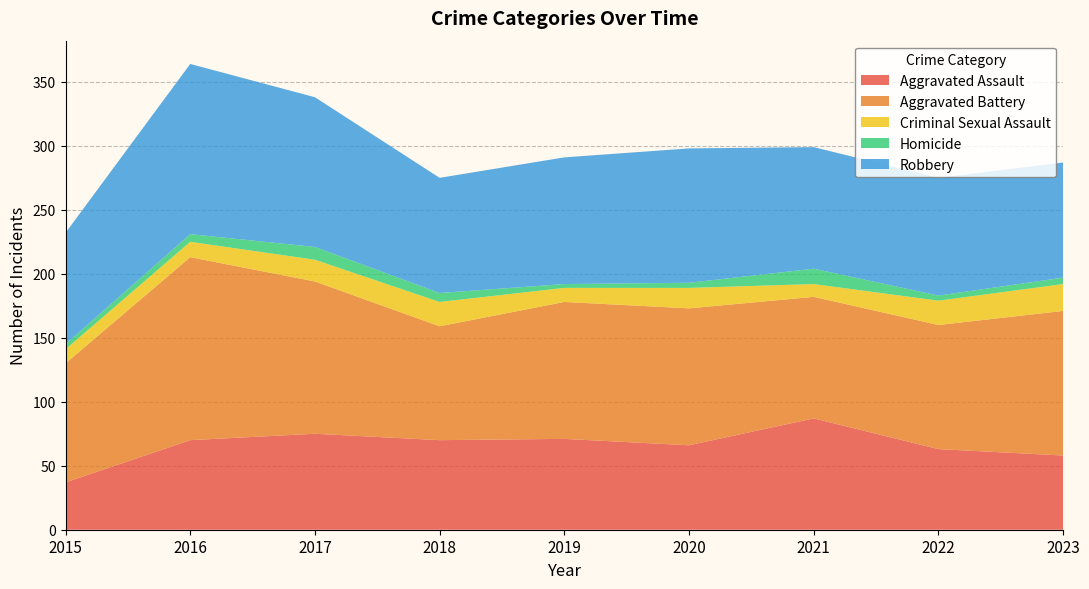

Reading left to right, what are all the values shown in this chart?

Aggravated Assault: 2015=37	2016=70	2017=75	2018=70	2019=71	2020=66	2021=87	2022=63	2023=58
Aggravated Battery: 2015=93	2016=143	2017=119	2018=89	2019=107	2020=107	2021=95	2022=97	2023=113
Criminal Sexual Assault: 2015=11	2016=12	2017=17	2018=19	2019=11	2020=16	2021=10	2022=19	2023=21
Homicide: 2015=4	2016=6	2017=10	2018=7	2019=3	2020=4	2021=12	2022=4	2023=5
Robbery: 2015=87	2016=133	2017=117	2018=90	2019=99	2020=105	2021=95	2022=92	2023=90